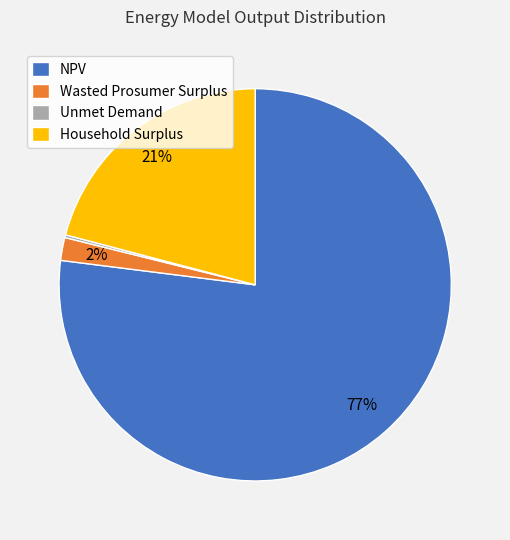

Is NPV the majority of the pie?

Yes